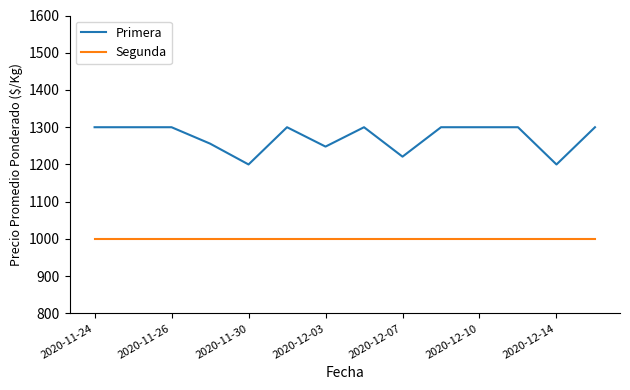

In Primera, how many points are lower than both neighbors (excluding endpoints)?

4